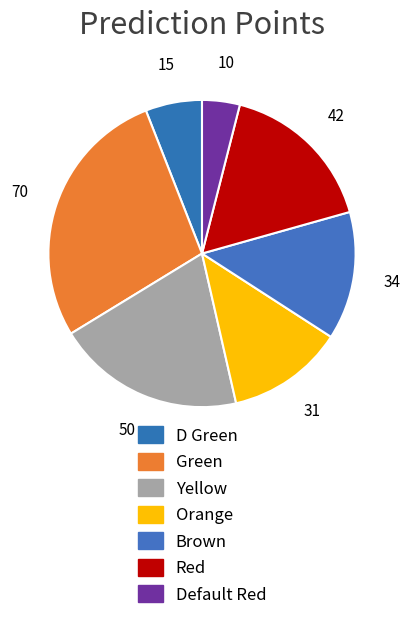

To the nearest percent, what is the difference between the Green and Yellow slice percentages?

8%